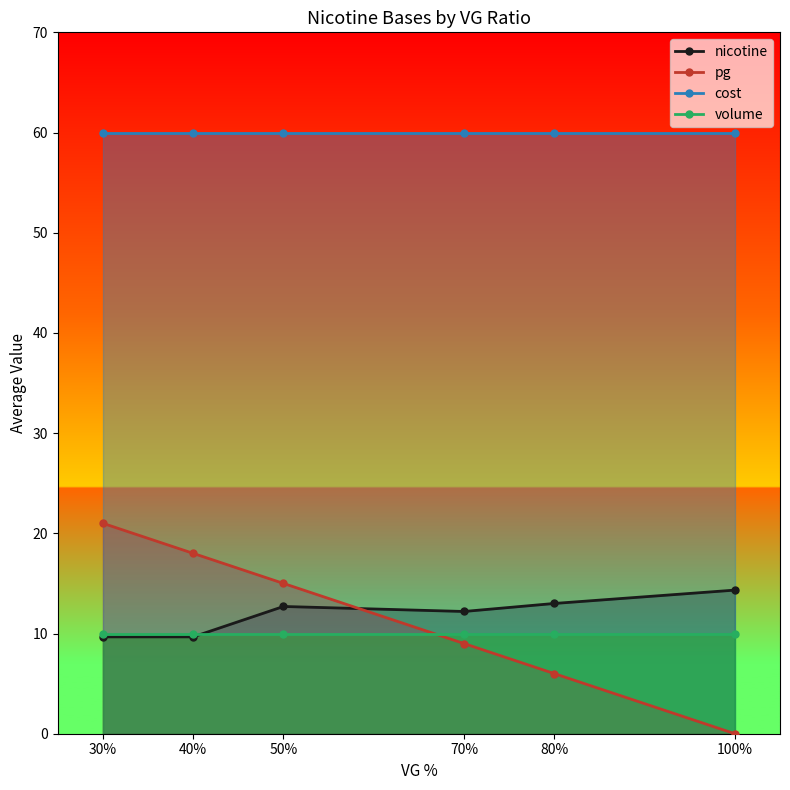

Where is cost nearest to the value 60?

30%